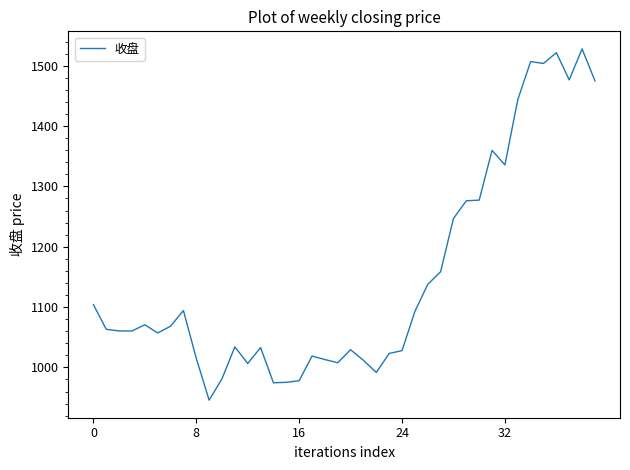

What is the minimum value shown in the chart?

945.8